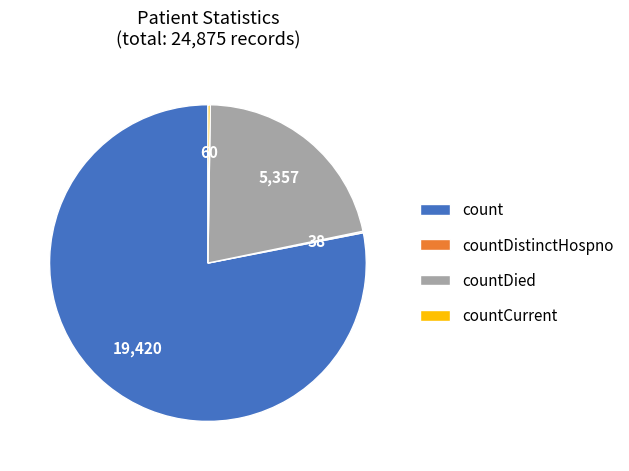

Which category has the biggest portion of the pie?

count